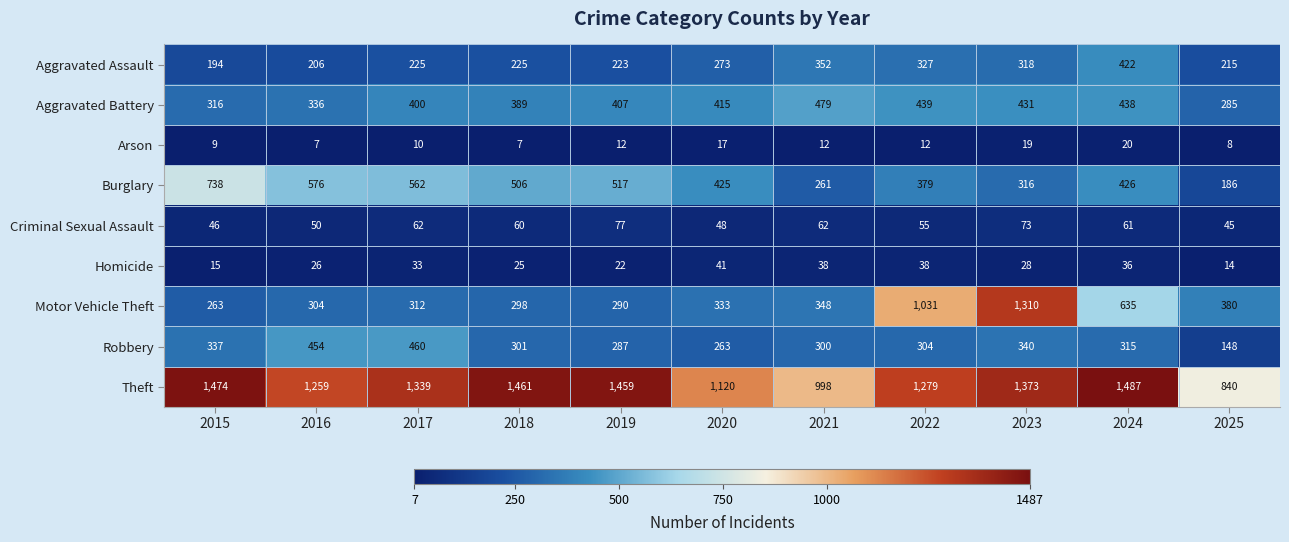

Where is Homicide nearest to the value 27?

2016